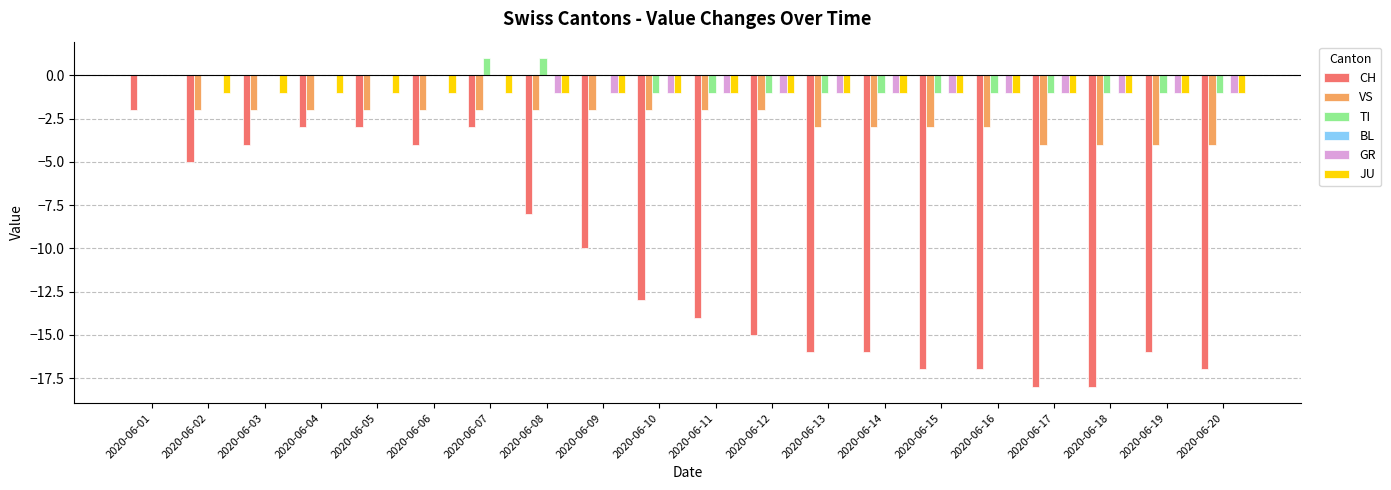

What is the sum of the VS values at 2020-06-06 and 2020-06-17?

-6